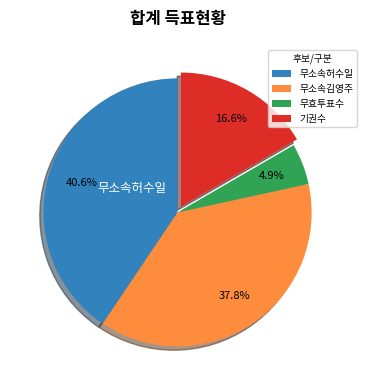

How many segments does this pie chart have?

4